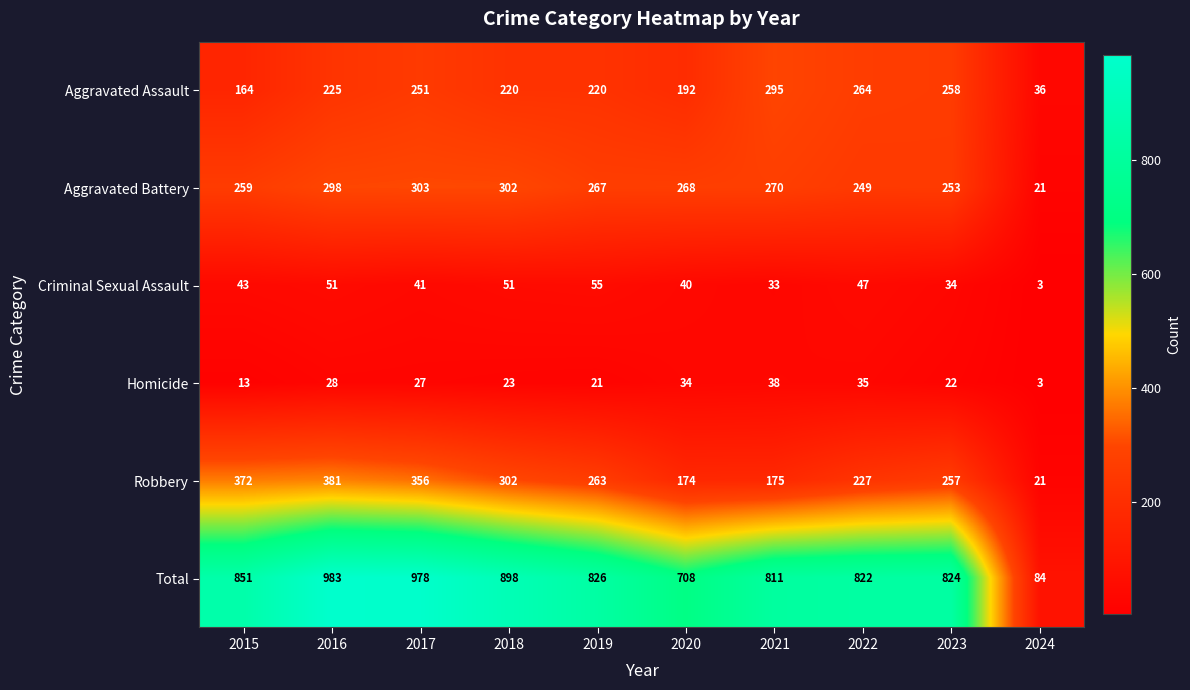

At how many categories does at least one series exceed 461?

9